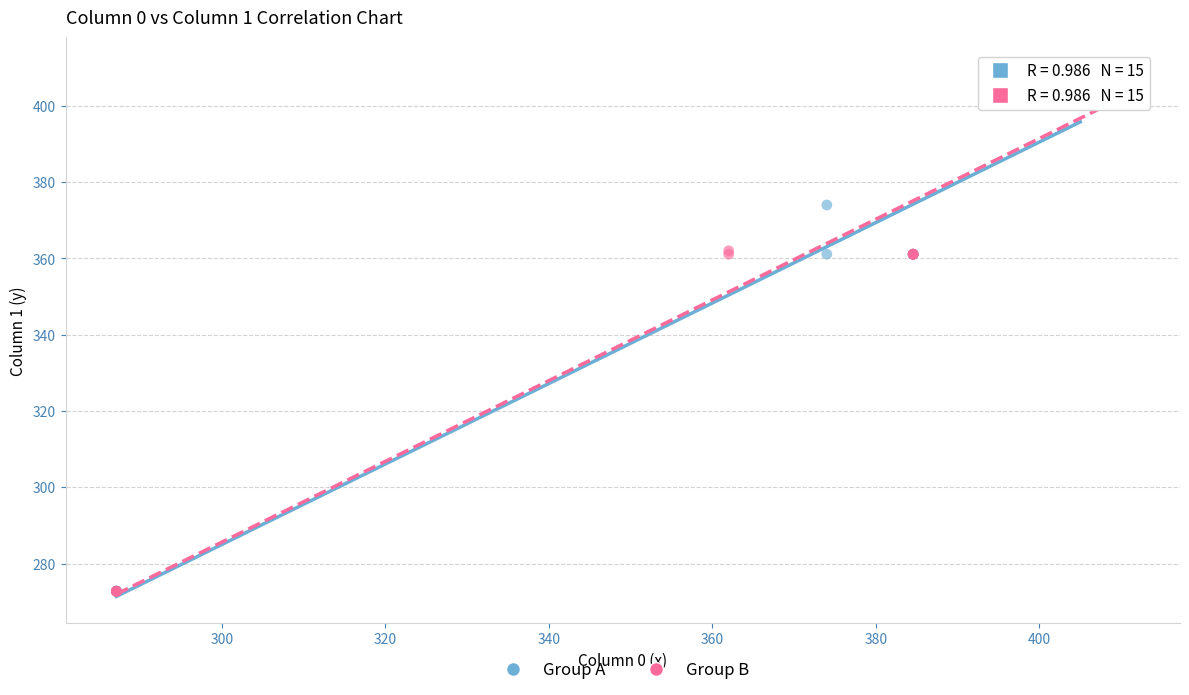

Which series has the largest Y range (max minus min)?

Group B